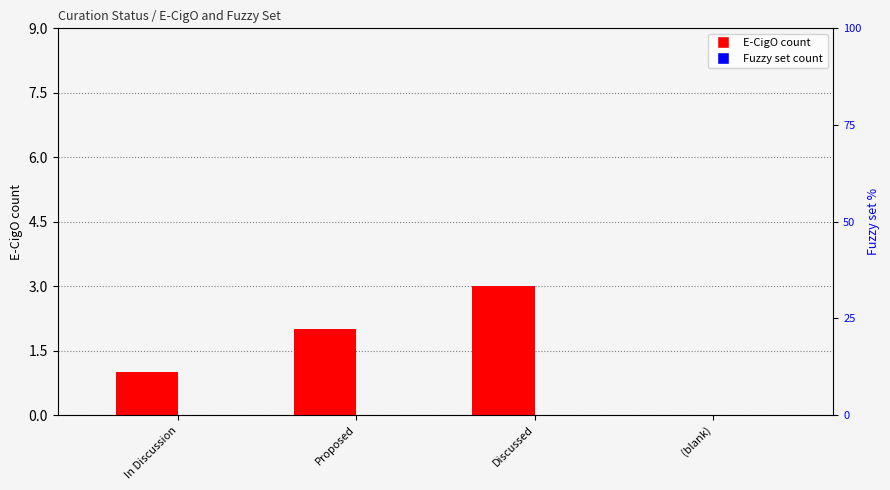

At which label does Fuzzy set reach its minimum?

In Discussion